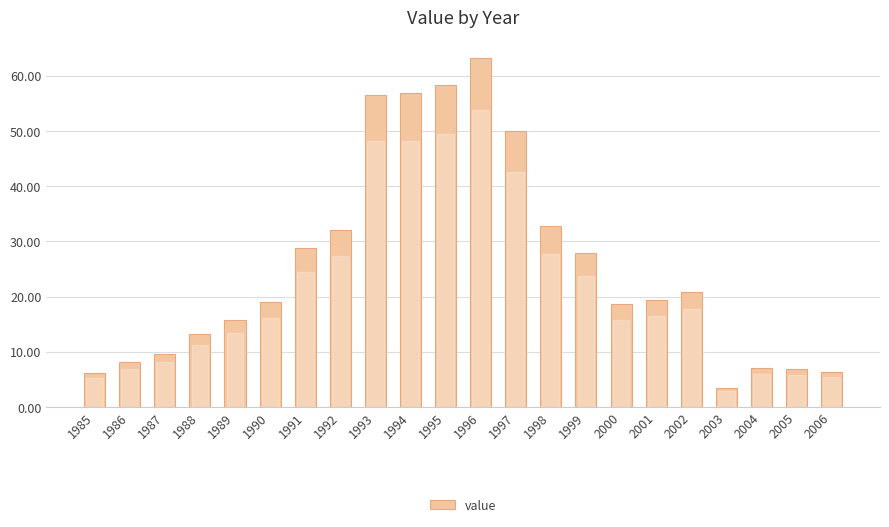

How many bars are there in total?

22